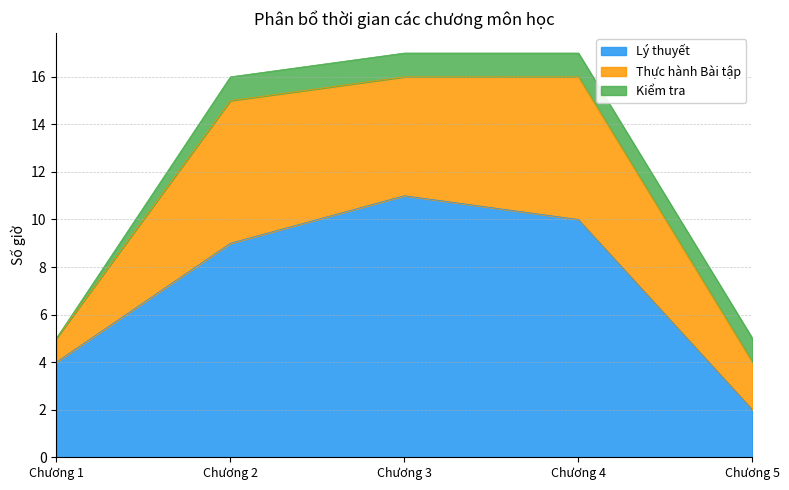

What is the greatest value displayed?

11